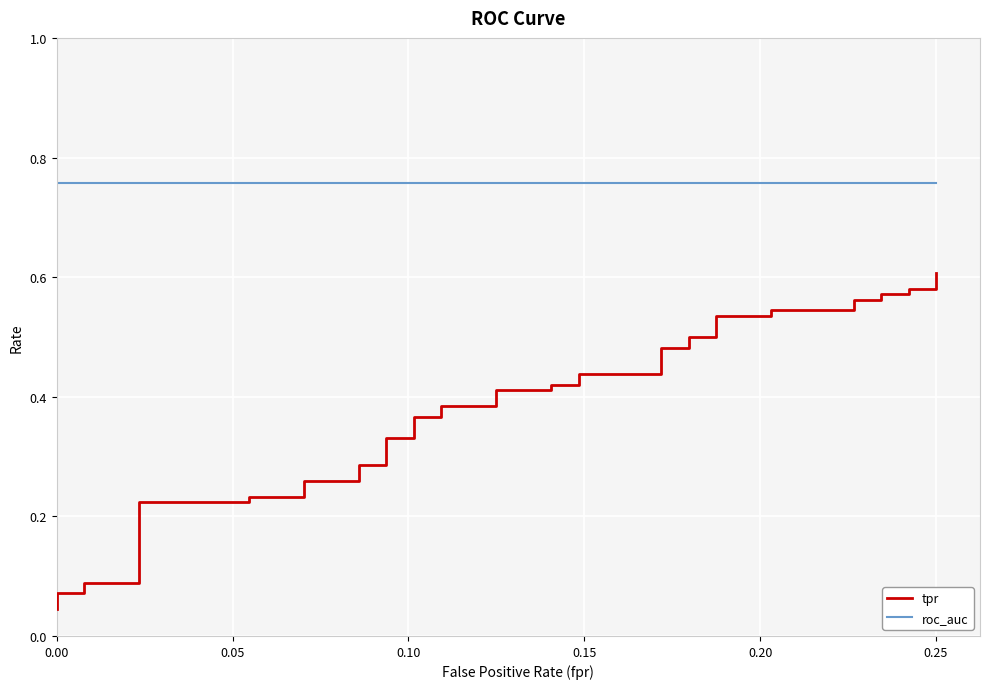

How many lines are shown in the chart?

2